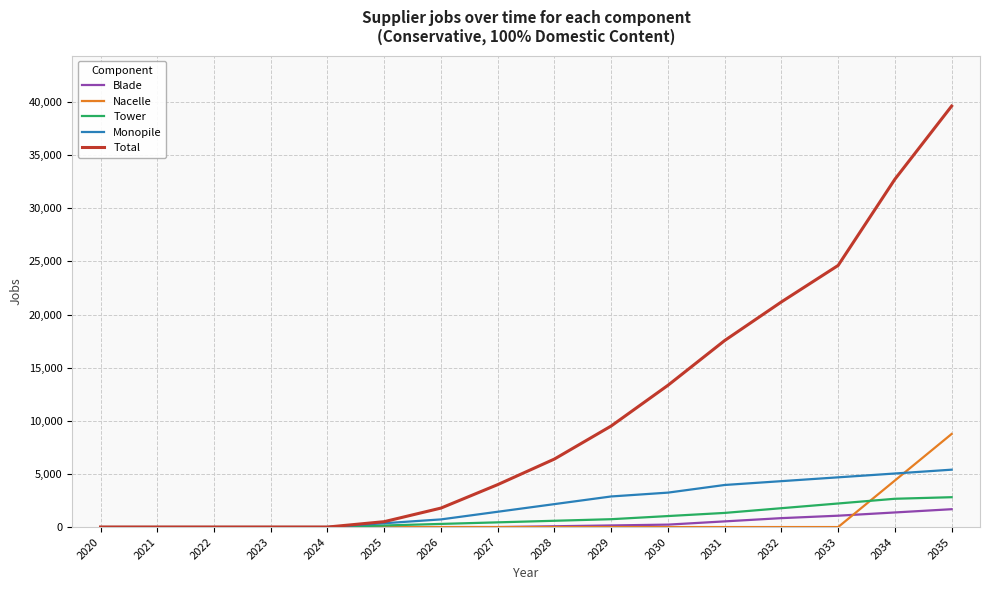

What is the spread (max minus min) of values at 2033?

24620.5